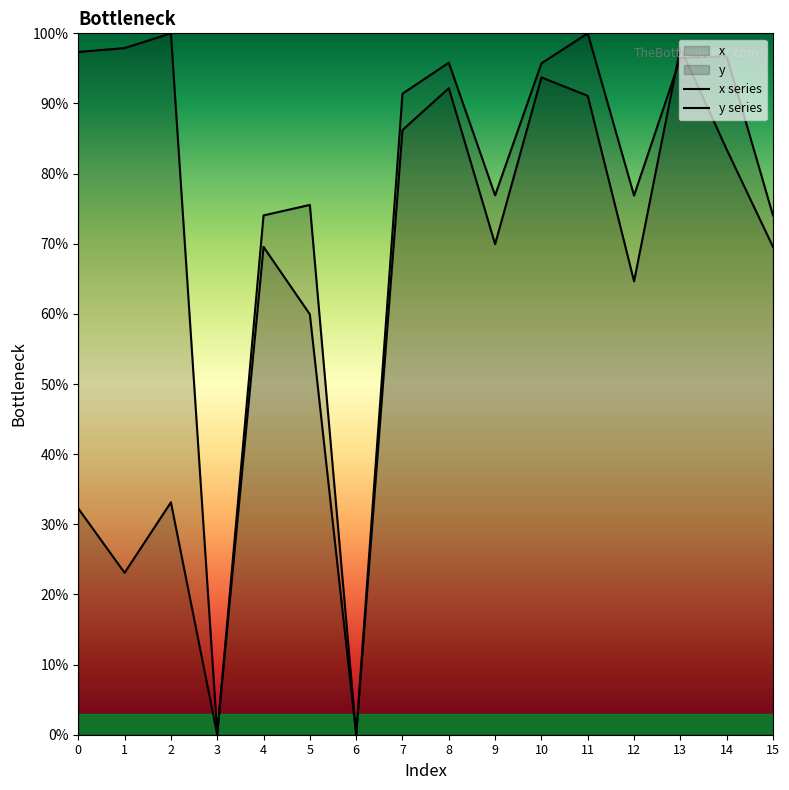

At which category is the sum across all series the highest?

13